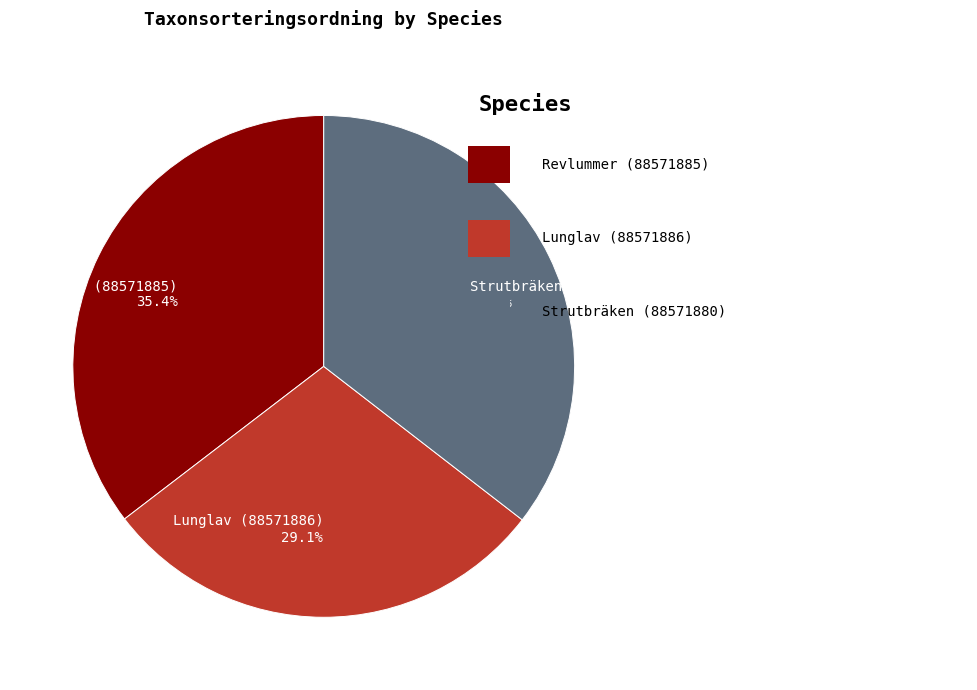

What percentage is the Lunglav (88571886) slice, to the nearest percent?

29%